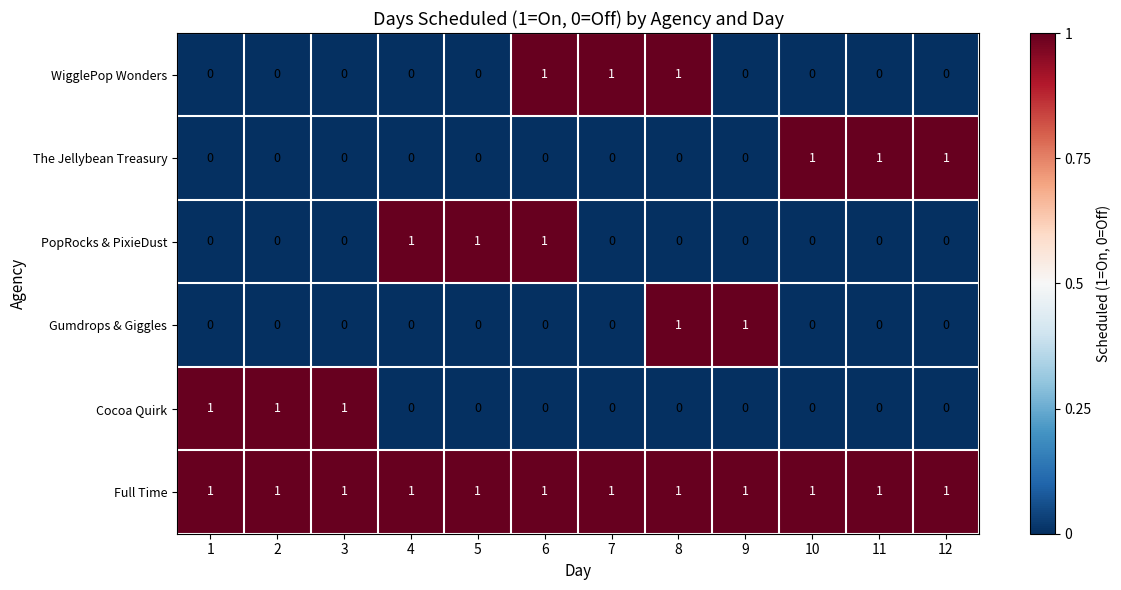

Count the Cocoa Quirk values in the range 0 to 1.

12